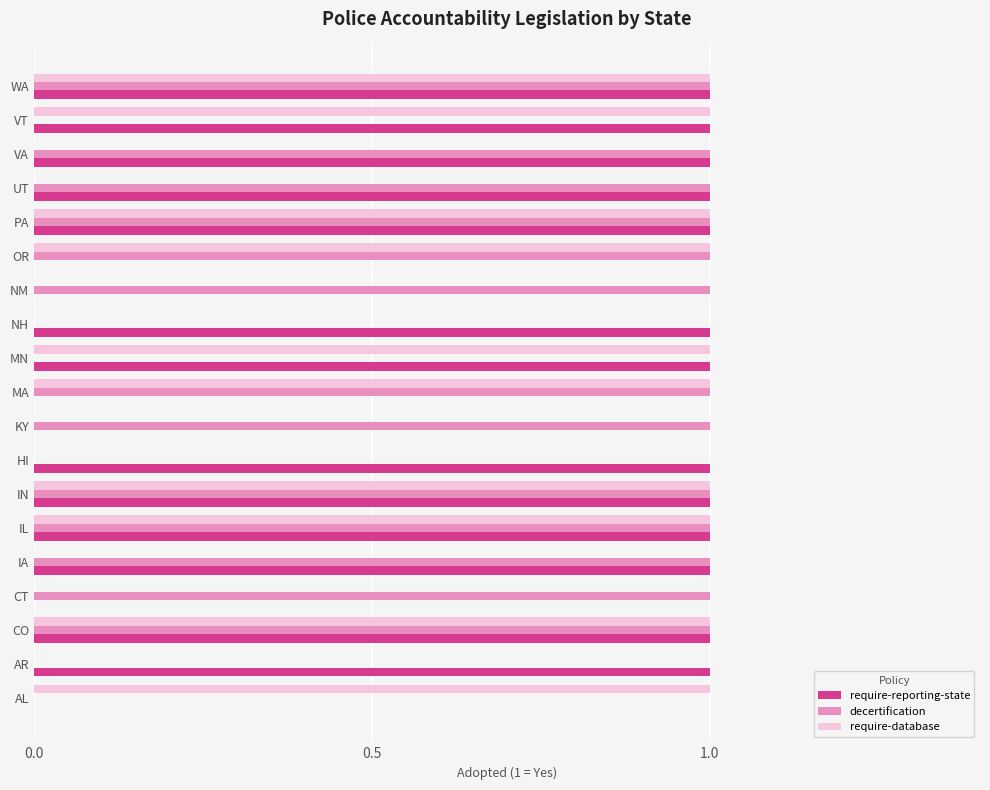

Between VA and WA, which series saw the biggest shift?

require-database